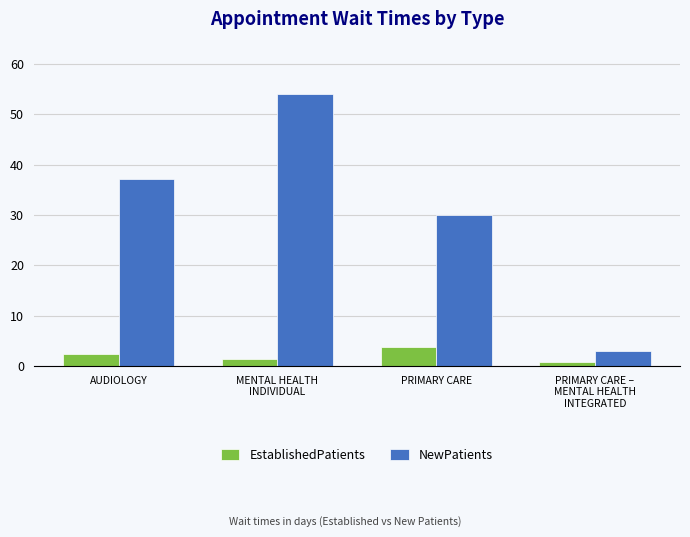

What is the sum of the EstablishedPatients values at PRIMARY CARE –
MENTAL HEALTH
INTEGRATED and PRIMARY CARE?

4.5